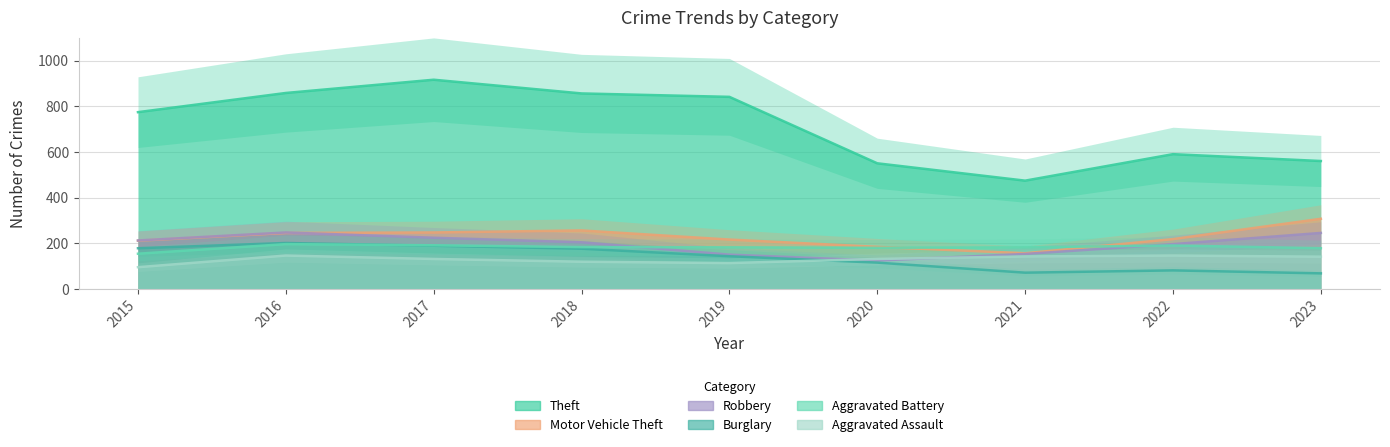

True or false: Aggravated Battery has a value of 178 at 2023.

True